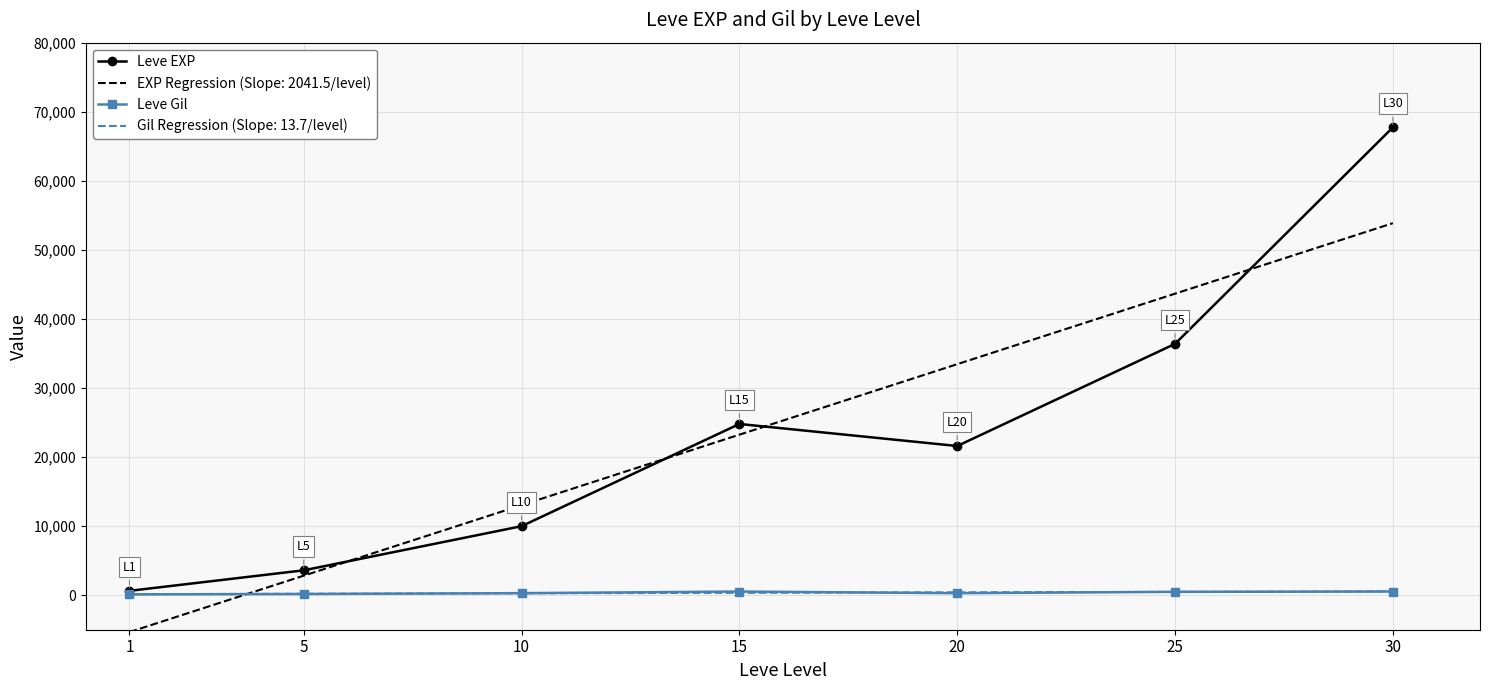

Is the value of Leve EXP at 15 greater than the value of EXP Regression (Slope: 2041.5/level) at 30?

No